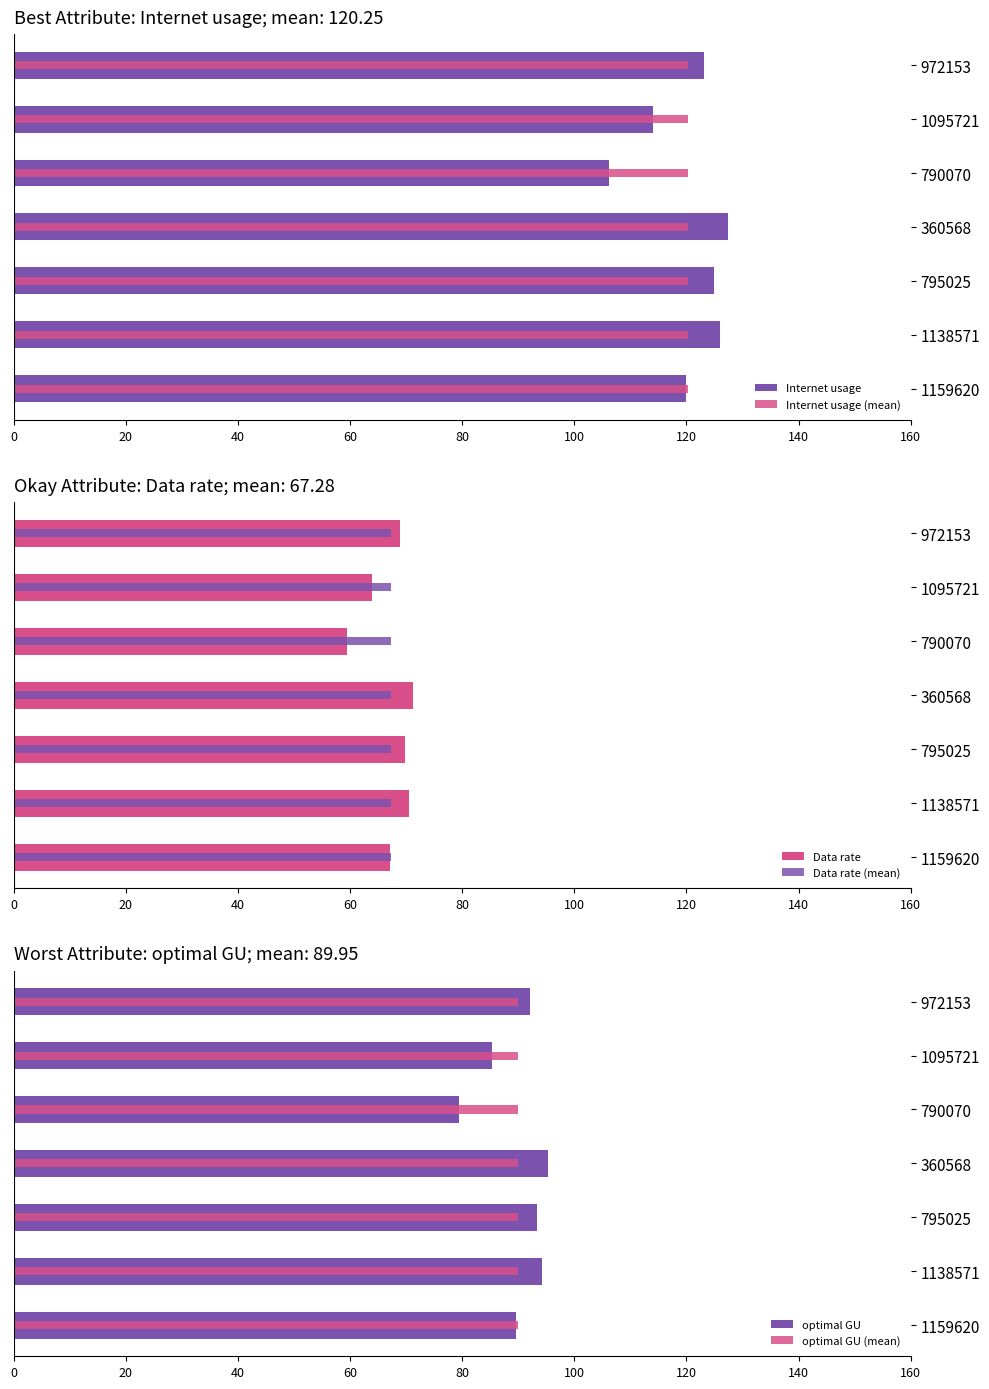

What are all the series names shown in the legend?

Internet usage, Internet usage (mean), Data rate, Data rate (mean), optimal GU, optimal GU (mean)